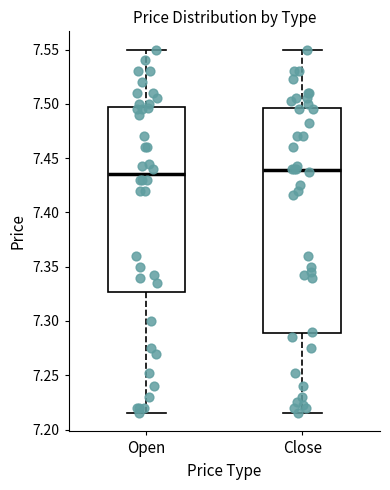

Where is the upper edge of the box for Open on the y-axis? The values are not printed on the chart, so give them approximately, as read against the axis.

7.495